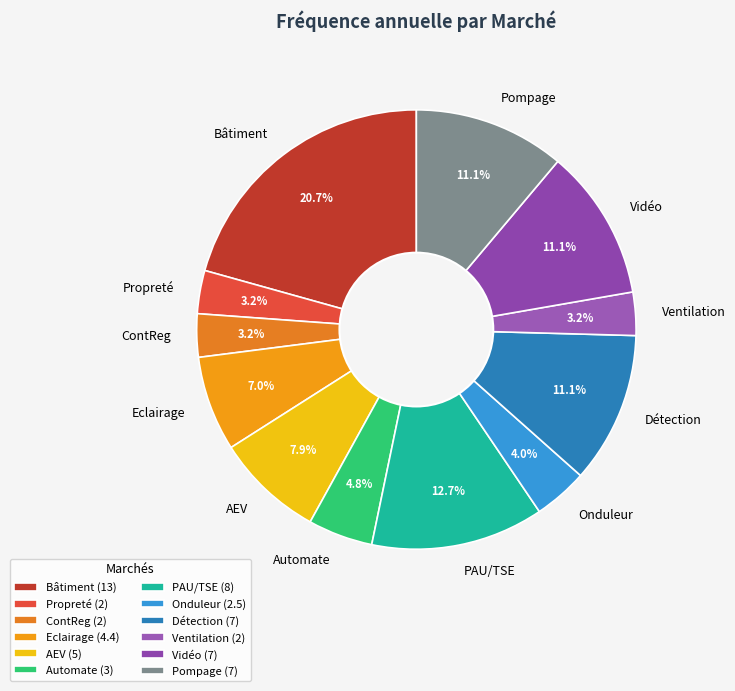

Combined, what portion of the pie is Vidéo and Onduleur?

15.1%